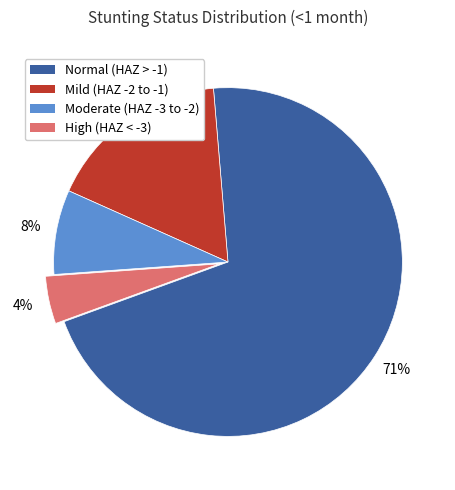

Is there a majority slice in this chart?

Yes